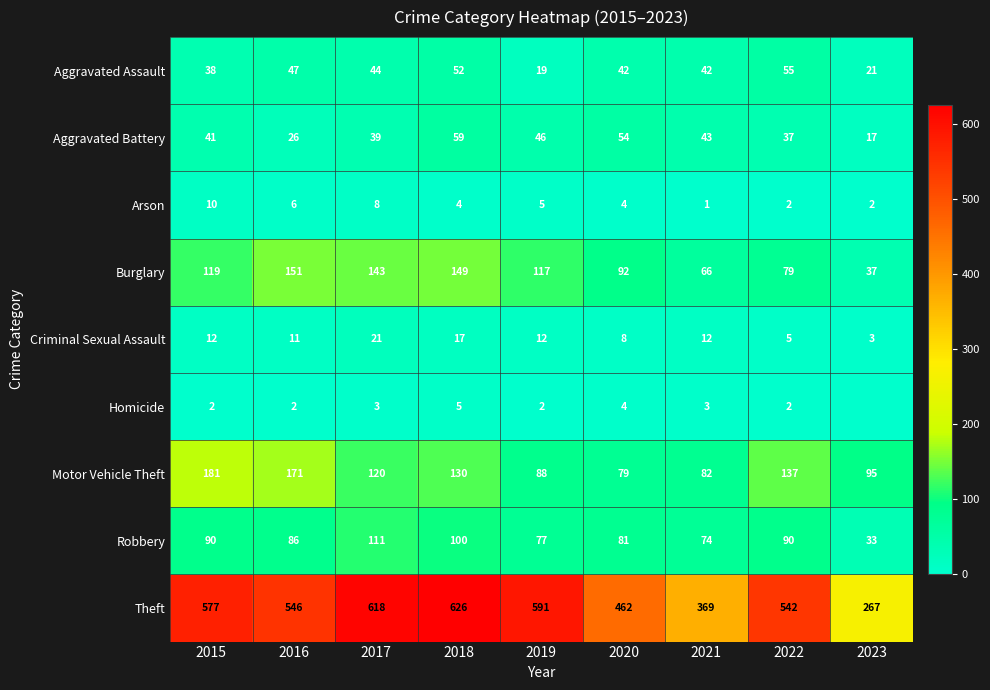

What is the difference between the highest and lowest values at 2019?

589